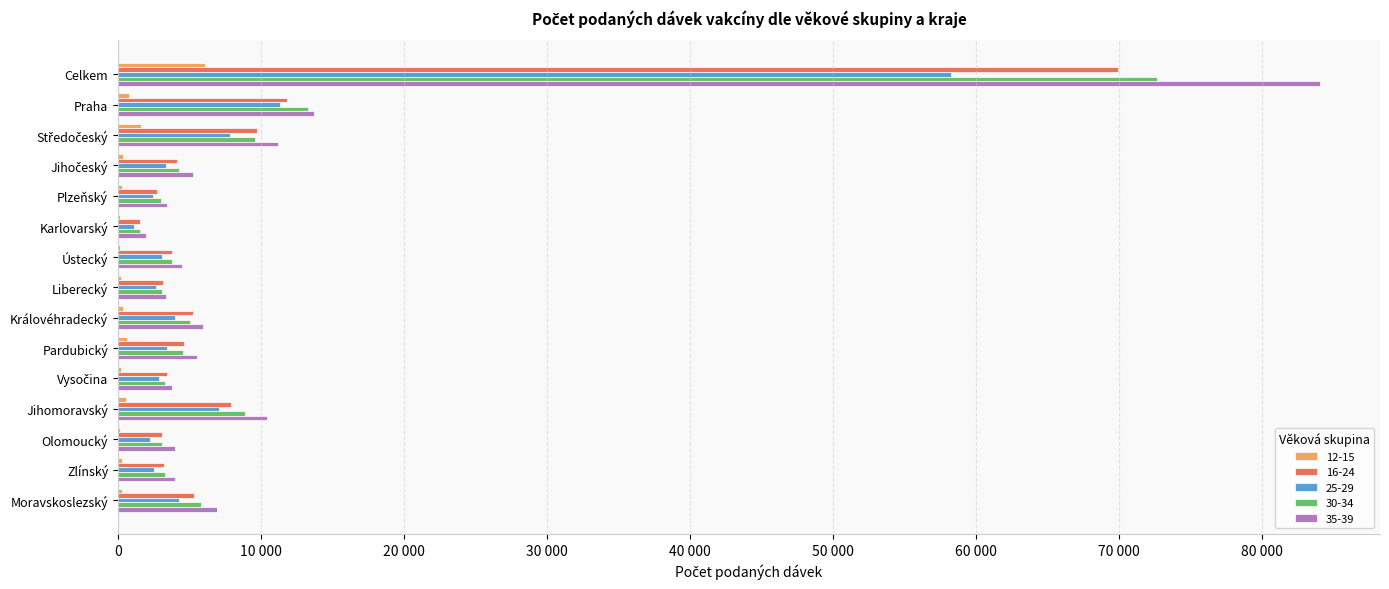

Reading left to right, transcribe all the data shown in this chart.

12-15: Celkem=6076	Praha=792	Středočeský=1627	Jihočeský=363	Plzeňský=274	Karlovarský=122	Ústecký=174	Liberecký=235	Královéhradecký=350	Pardubický=613	Vysočina=240	Jihomoravský=544	Olomoucký=143	Zlínský=275	Moravskoslezský=324
16-24: Celkem=69910	Praha=11816	Středočeský=9707	Jihočeský=4168	Plzeňský=2767	Karlovarský=1551	Ústecký=3803	Liberecký=3162	Královéhradecký=5235	Pardubický=4645	Vysočina=3440	Jihomoravský=7896	Olomoucký=3118	Zlínský=3249	Moravskoslezský=5353
25-29: Celkem=58212	Praha=11313	Středočeský=7829	Jihočeský=3367	Plzeňský=2456	Karlovarský=1137	Ústecký=3060	Liberecký=2648	Královéhradecký=4028	Pardubický=3443	Vysočina=2852	Jihomoravský=7066	Olomoucký=2255	Zlínský=2500	Moravskoslezský=4258
30-34: Celkem=72621	Praha=13273	Středočeský=9594	Jihočeský=4304	Plzeňský=3032	Karlovarský=1581	Ústecký=3764	Liberecký=3063	Královéhradecký=5022	Pardubický=4586	Vysočina=3267	Jihomoravský=8912	Olomoucký=3102	Zlínský=3308	Moravskoslezský=5813
35-39: Celkem=84027	Praha=13702	Středočeský=11177	Jihočeský=5278	Plzeňský=3427	Karlovarský=1943	Ústecký=4506	Liberecký=3370	Královéhradecký=5978	Pardubický=5532	Vysočina=3757	Jihomoravský=10421	Olomoucký=3993	Zlínský=4010	Moravskoslezský=6933